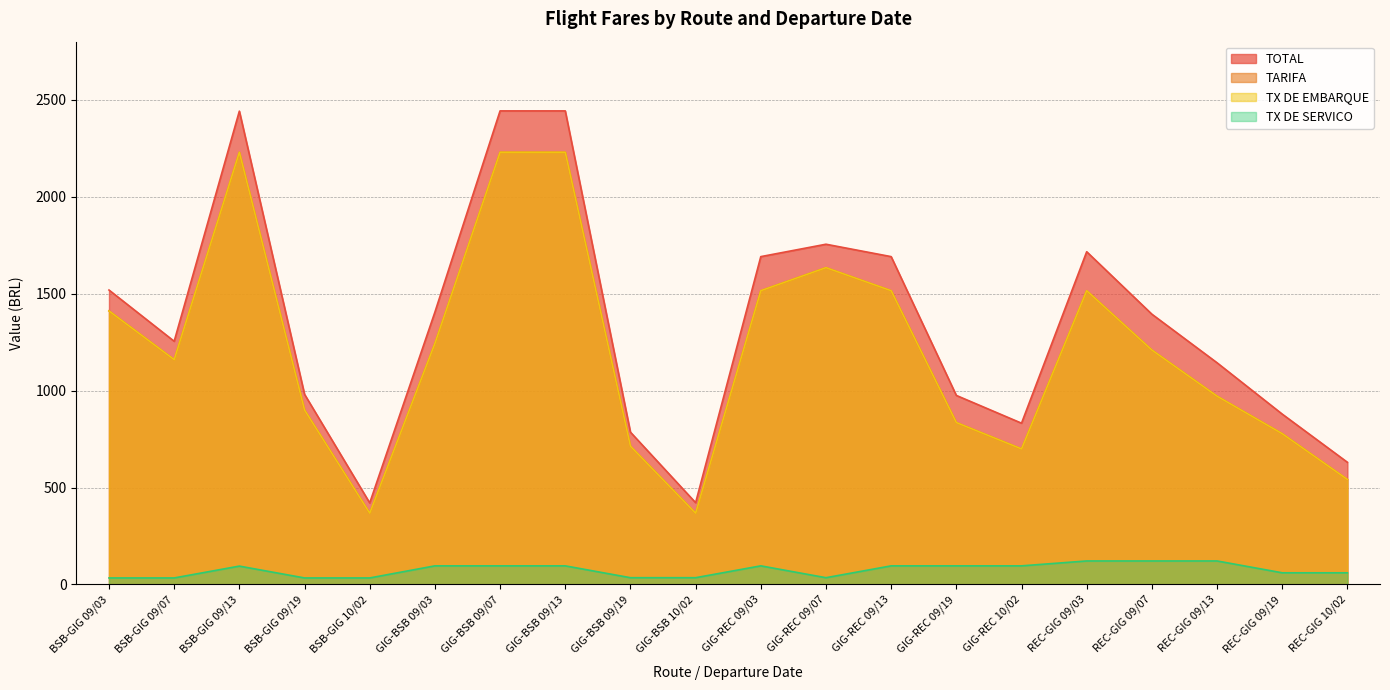

True or false: TX DE SERVICO and TX DE EMBARQUE intersect in this chart.

False